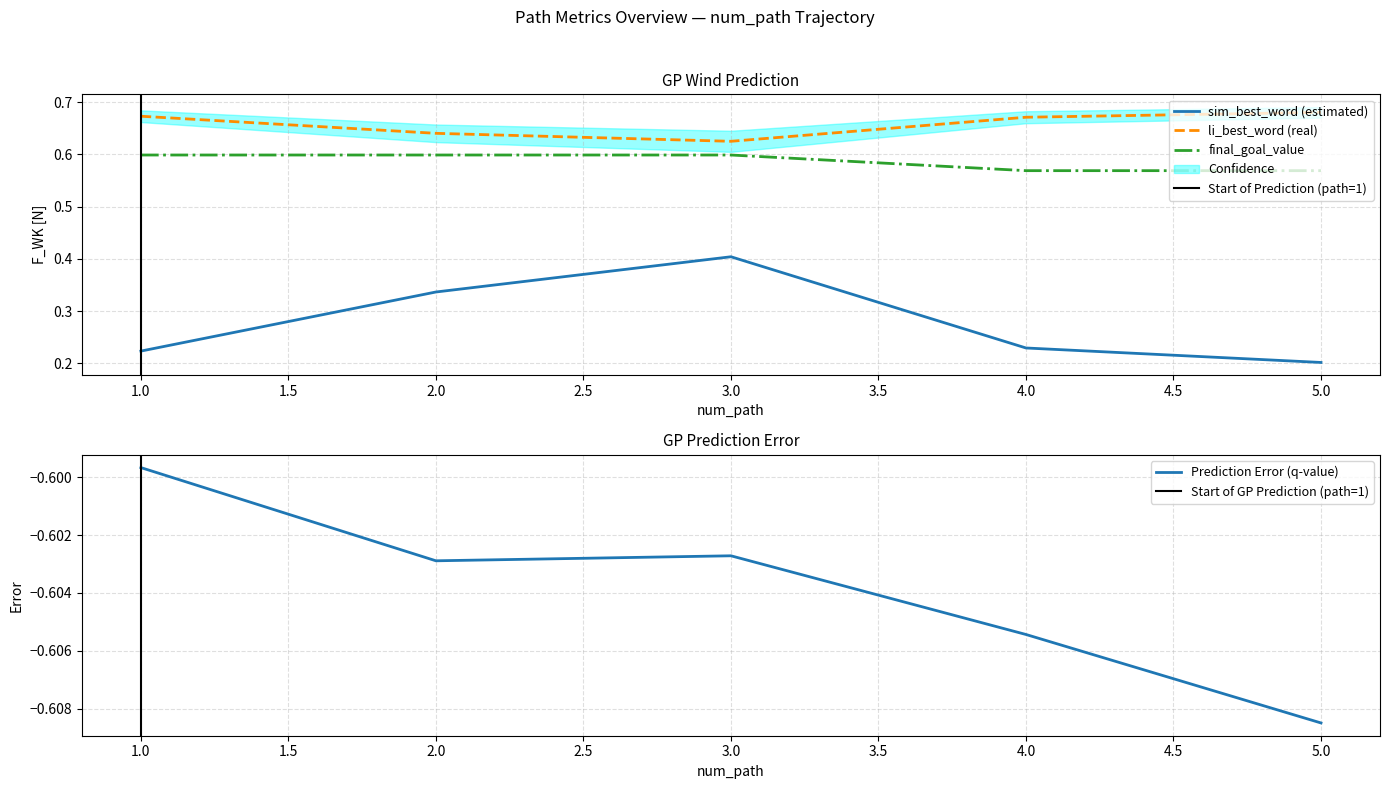

True or false: final_goal_value has more than 0 points higher than both neighbors.

False